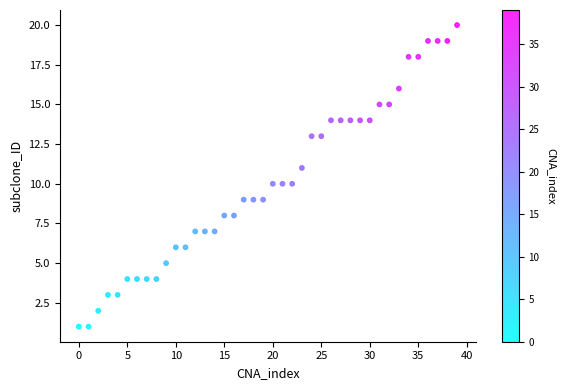

What is the range of Y values (max minus min)?

19